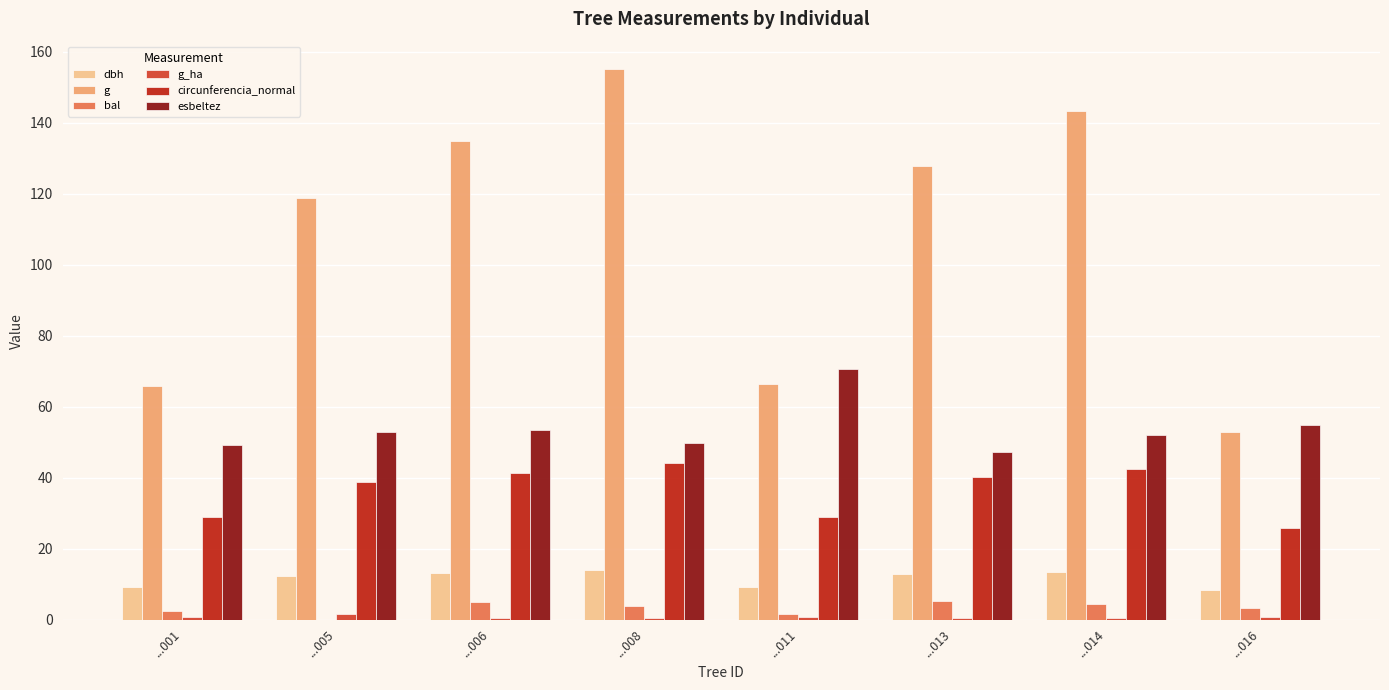

Is the value of bal at ...011 greater than the value of g at ...005?

No